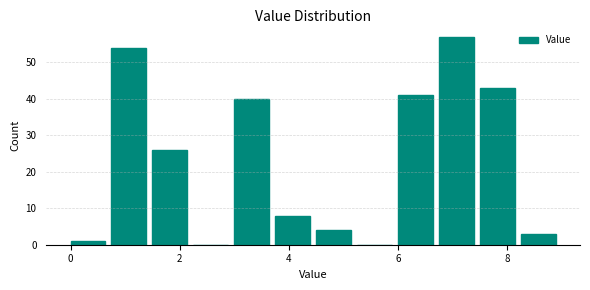

Around what value on the x-axis is the tallest bar? Give the approximate position of its centre, as read against the axis.

7.0